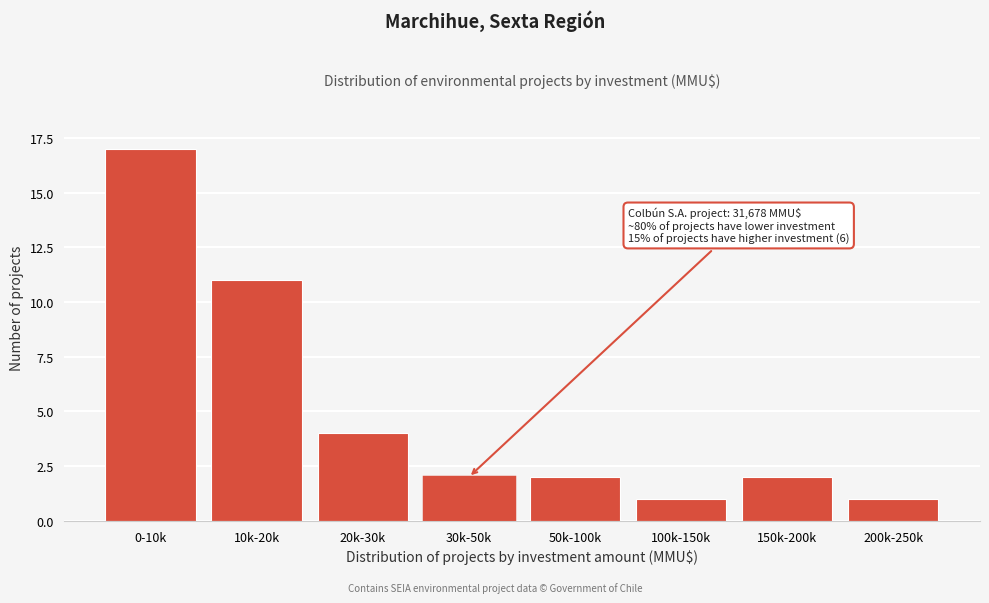

Reading right to left, list all the values displayed in this chart.

1	2	1	2	2	4	11	17